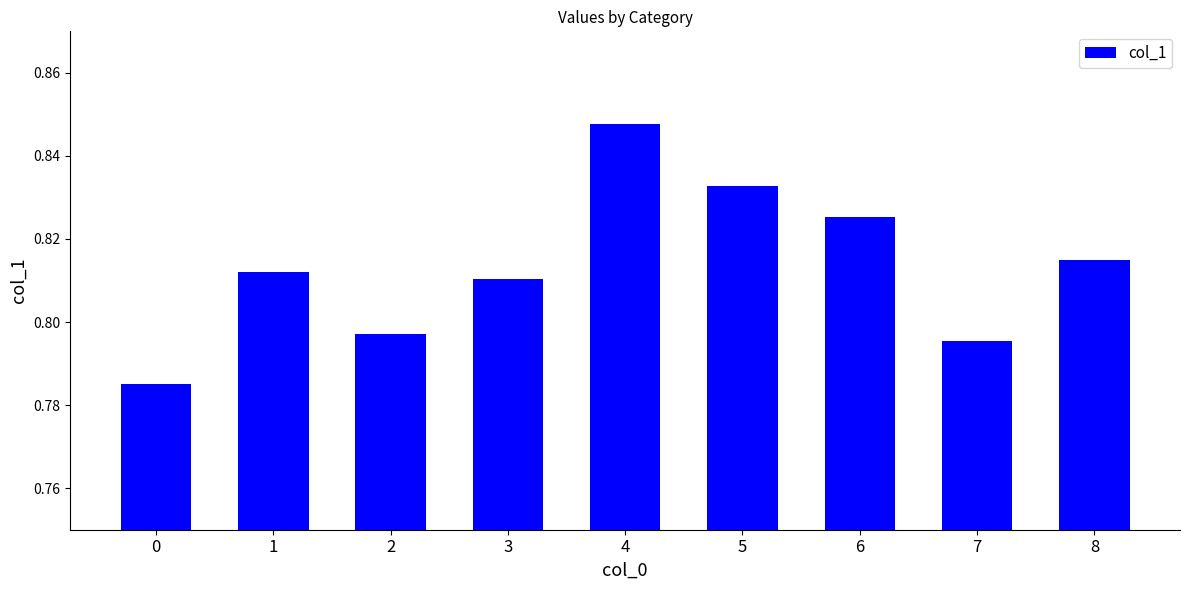

Which label corresponds to the largest value in the chart?

4